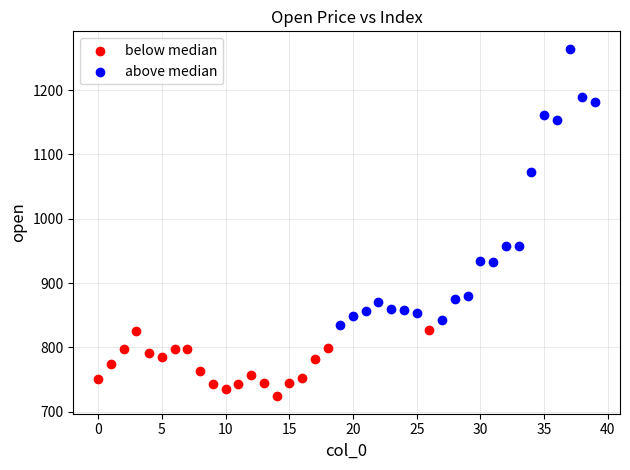

Which series has the widest spread of Y values?

above median